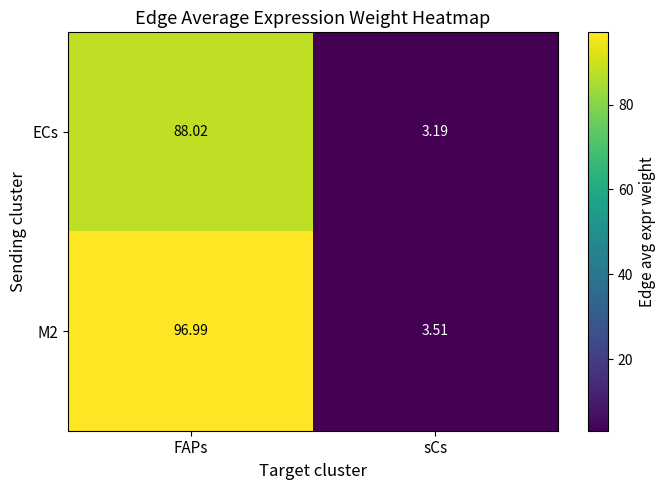

List the series in order of their overall mean, lowest first.

ECs, M2